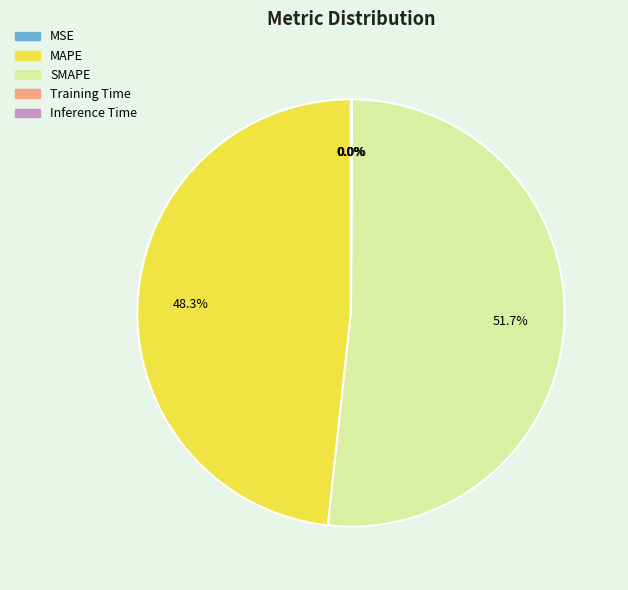

Is there a majority slice in this chart?

Yes